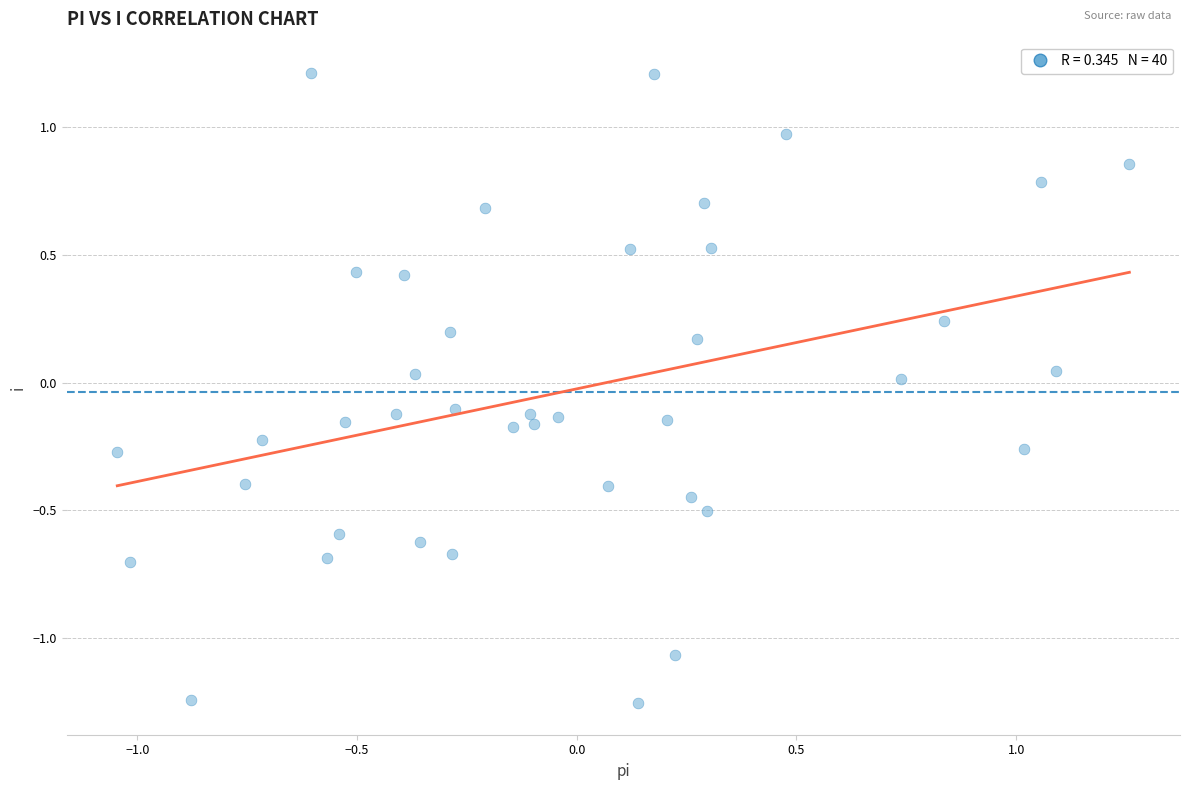

What is the range of Y values (max minus min)?

2.5